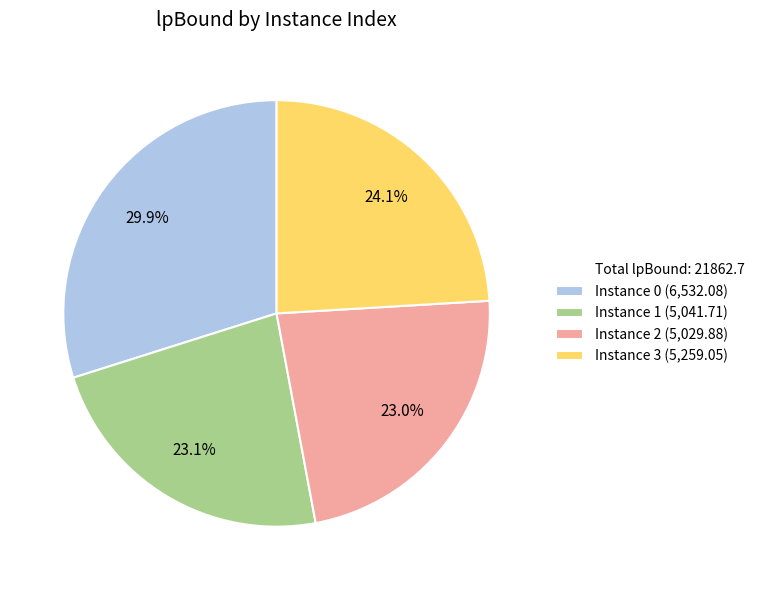

Is there any slice that represents more than half of the pie?

No